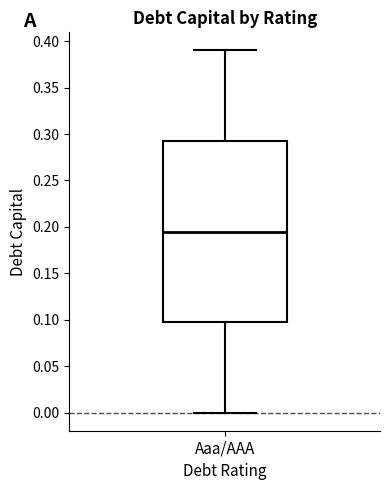

Read this box plot against the y-axis: the position of the median line, the range covered by the box, and the ends of both whiskers. The values are not printed on the chart, so give them approximately, as read against the axis.

median 0.195, box 0.100 to 0.295, whiskers 0.000 to 0.390